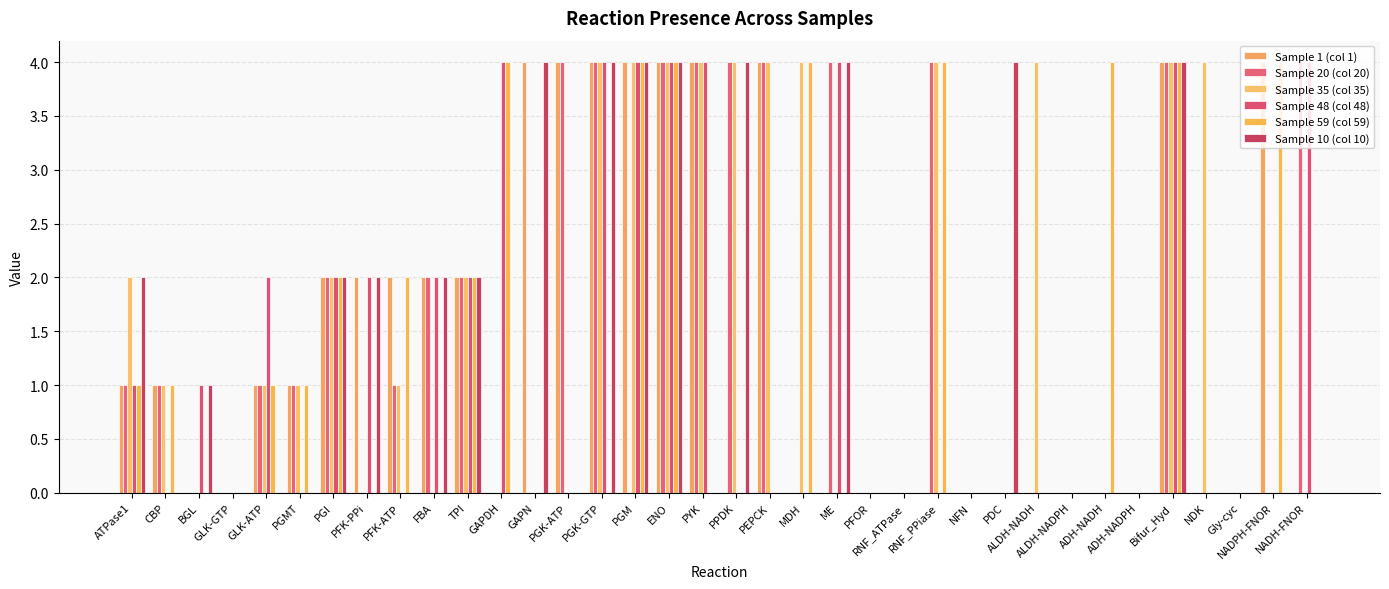

How many groups of bars are there?

36